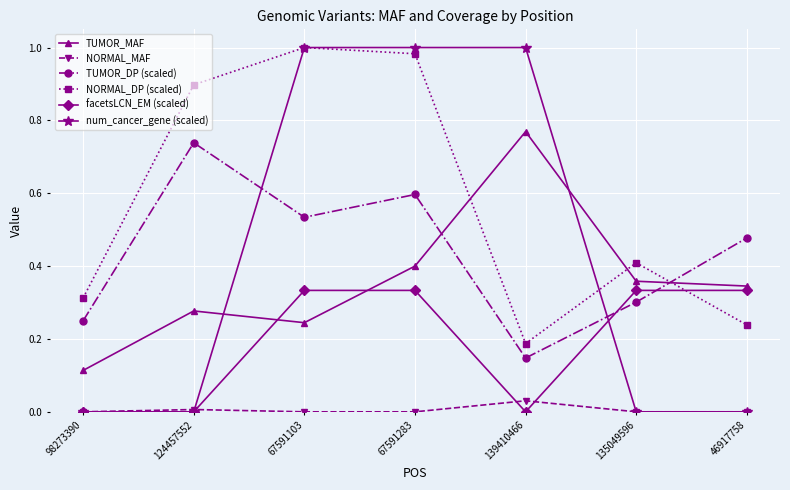

Which series has the largest range (max minus min)?

num_cancer_gene (scaled)